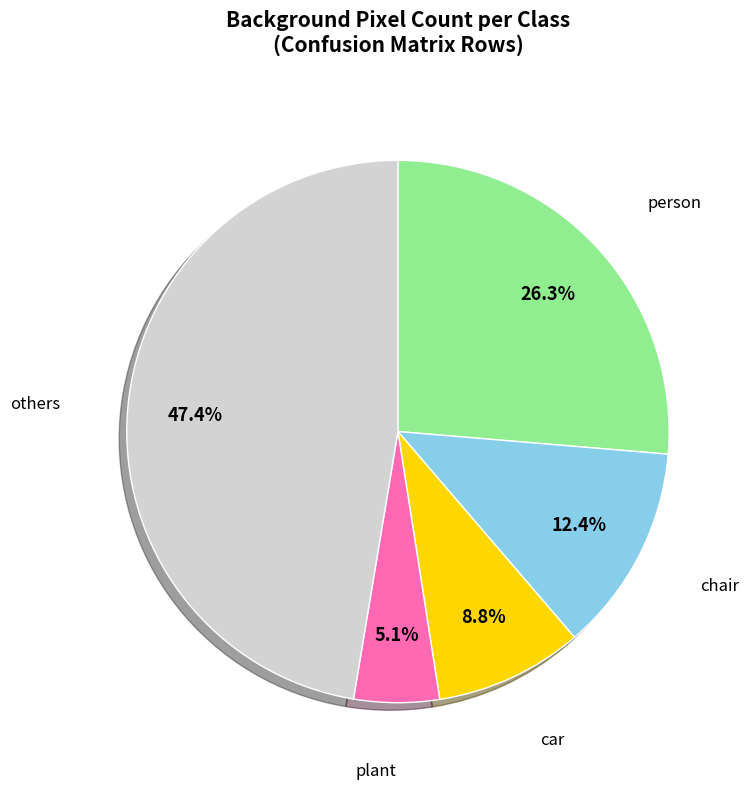

Rank the categories by value from lowest to highest.

plant, car, chair, person, others